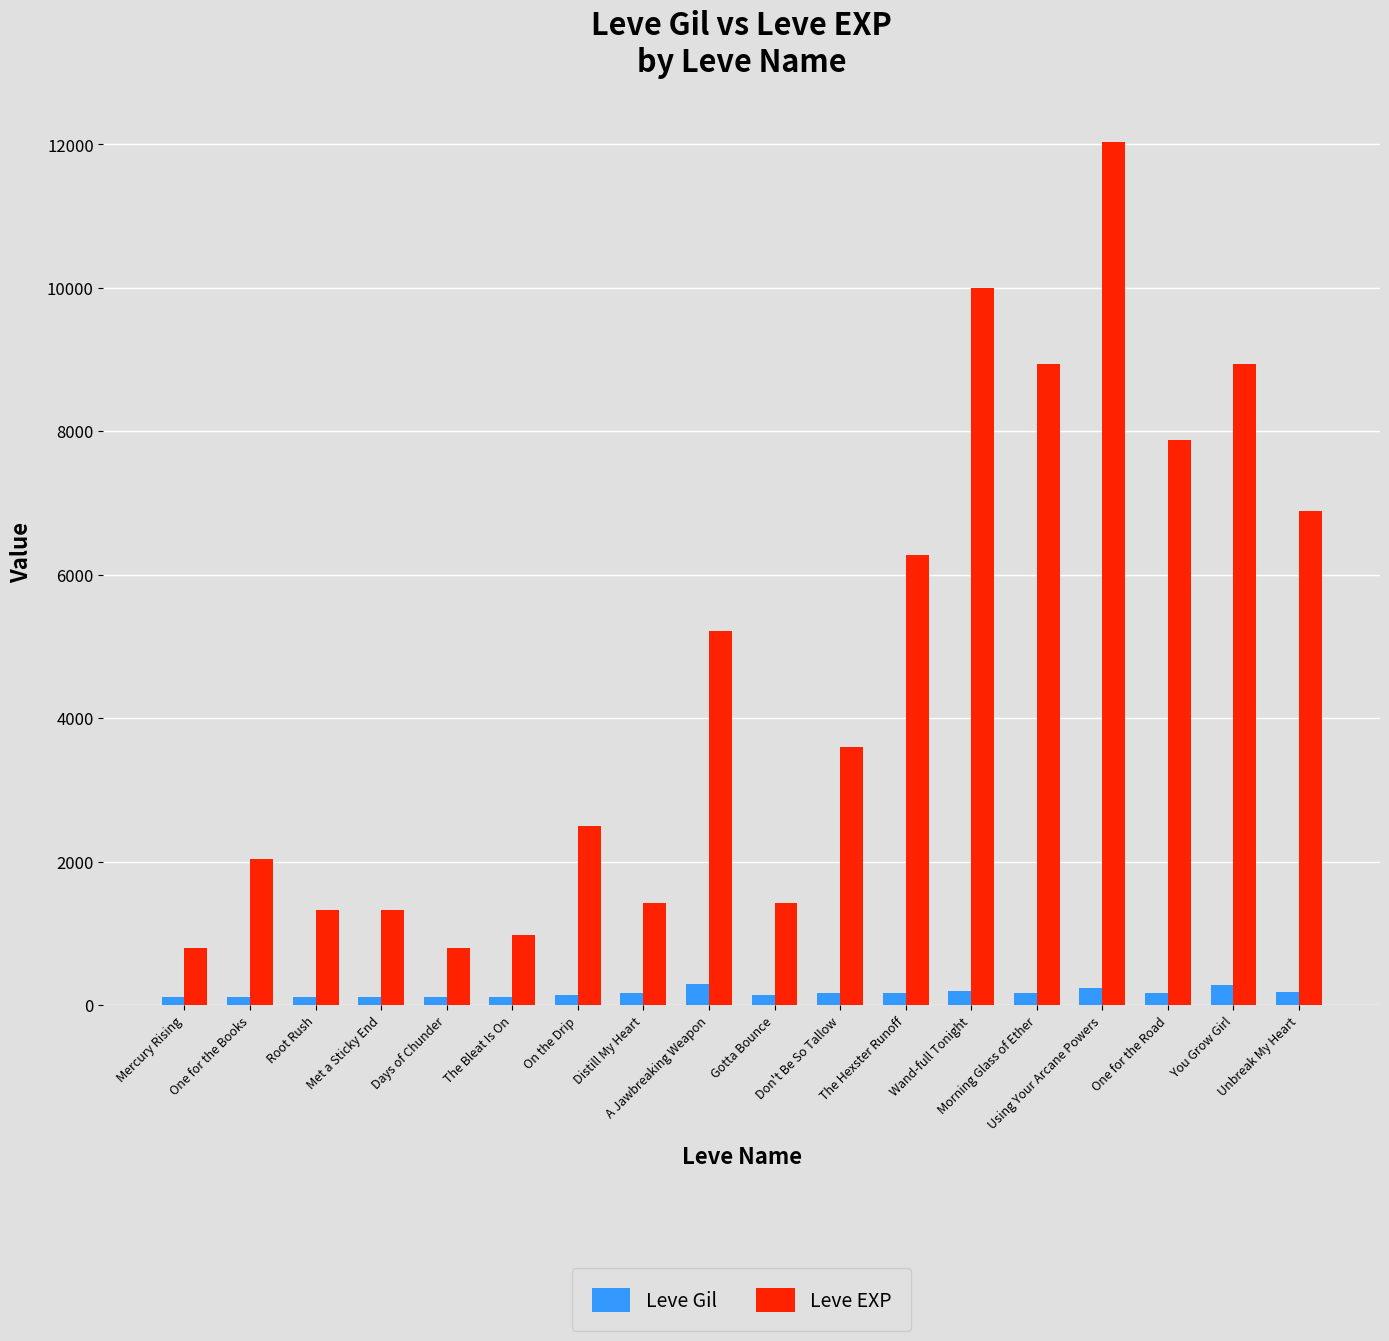

Rank the series at Met a Sticky End from highest to lowest value.

Leve EXP, Leve Gil